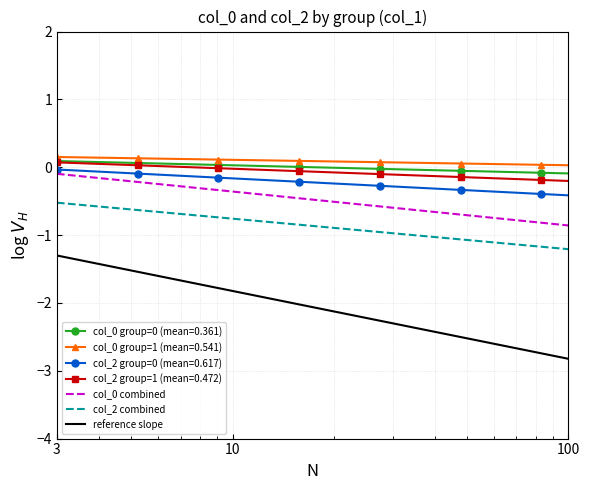

Which series has the largest range (max minus min)?

reference slope